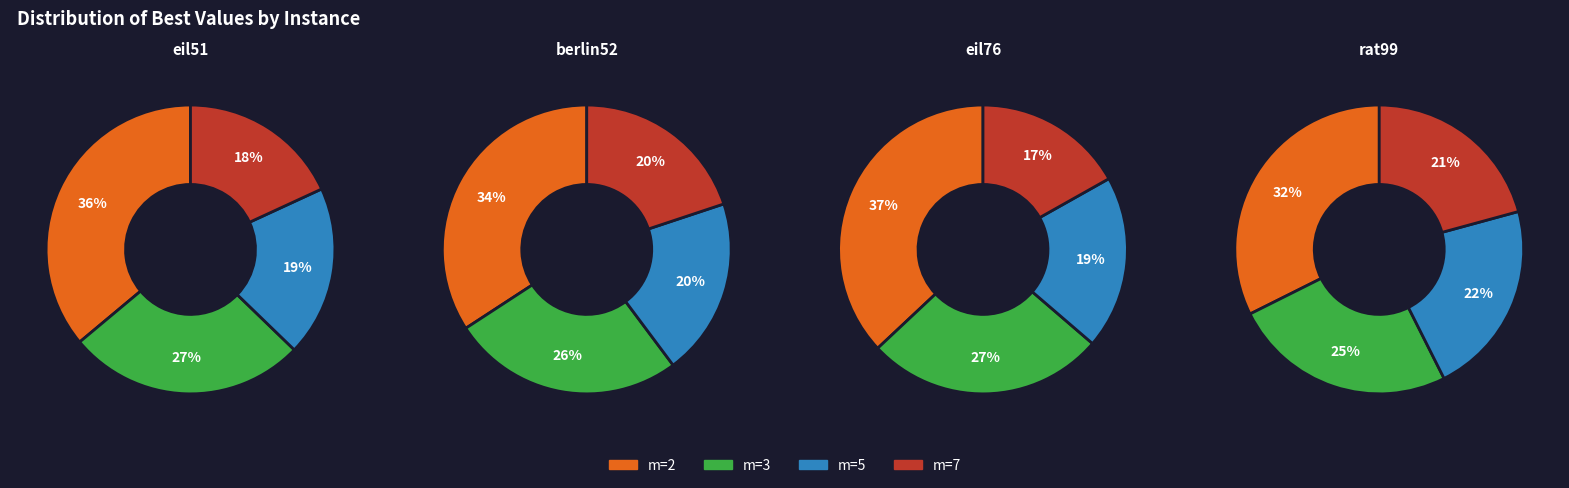

Which slice is the largest?

m=2